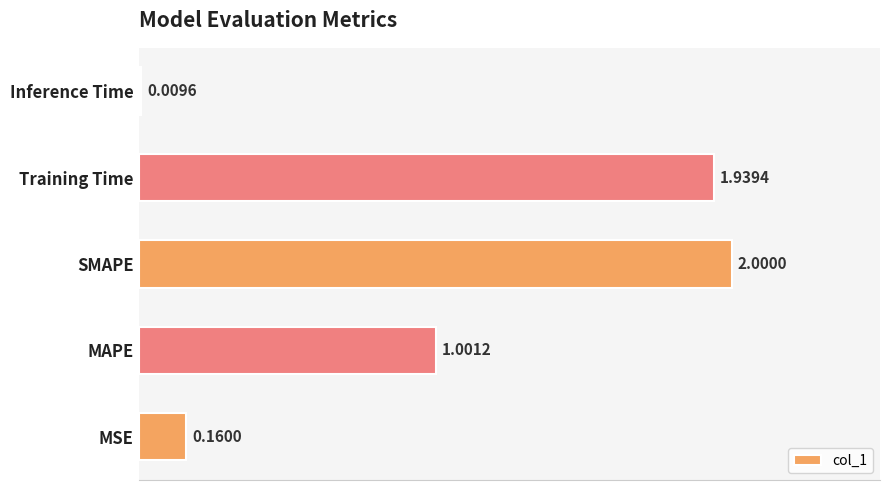

What is the change in value from MSE to SMAPE?

+1.8